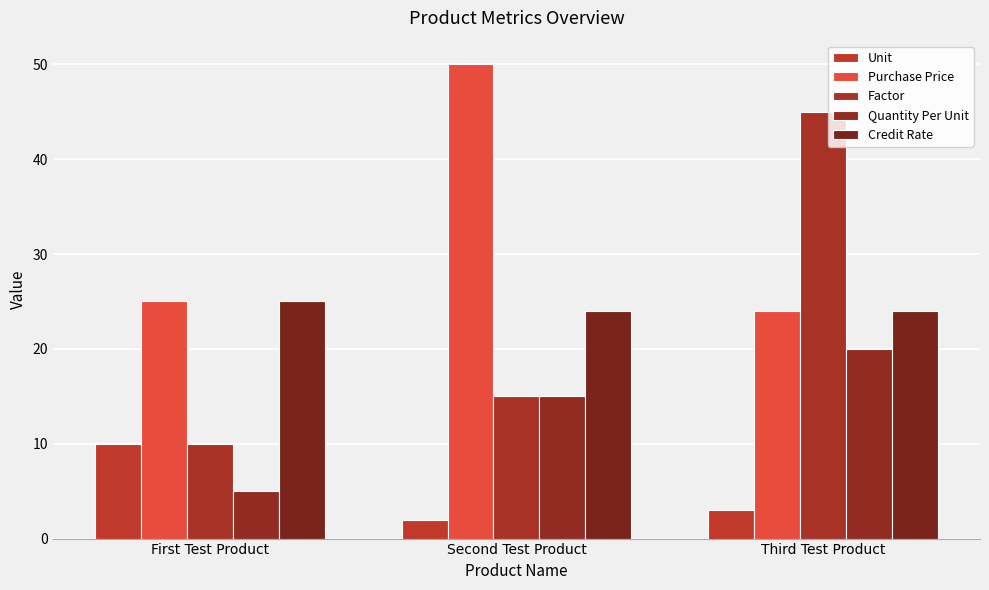

What is the sum of all Factor values?

70